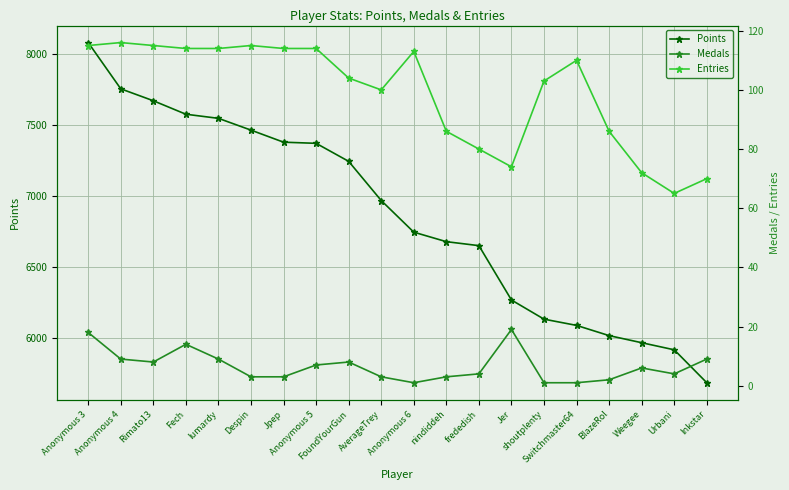

At Jer, list the series in order from smallest to largest.

Medals, Entries, Points